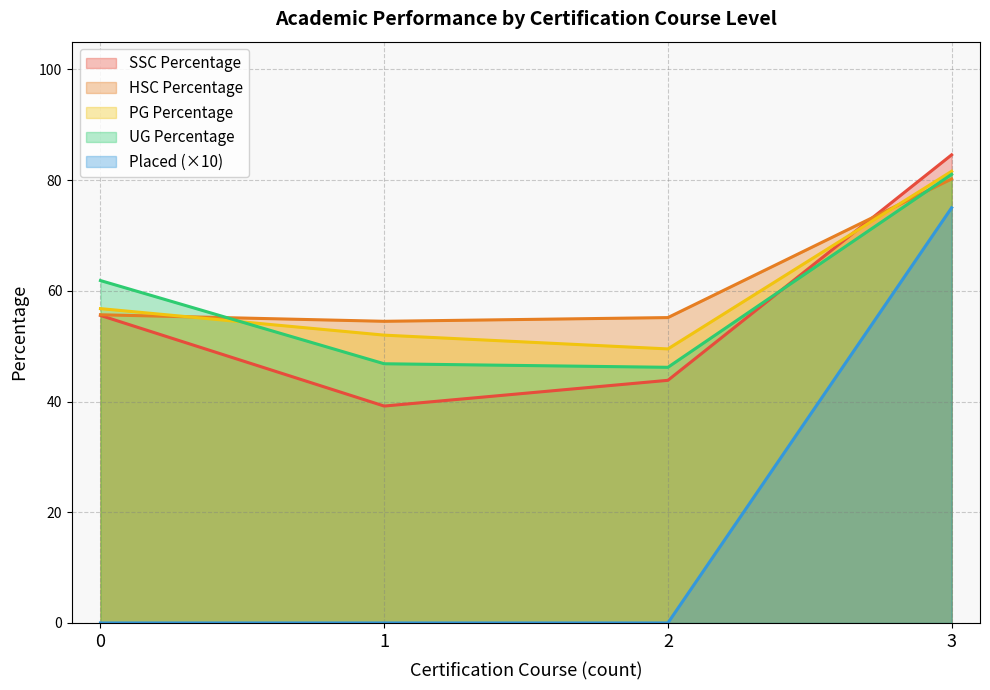

What is the lowest value of the HSC Percentage series?

54.5